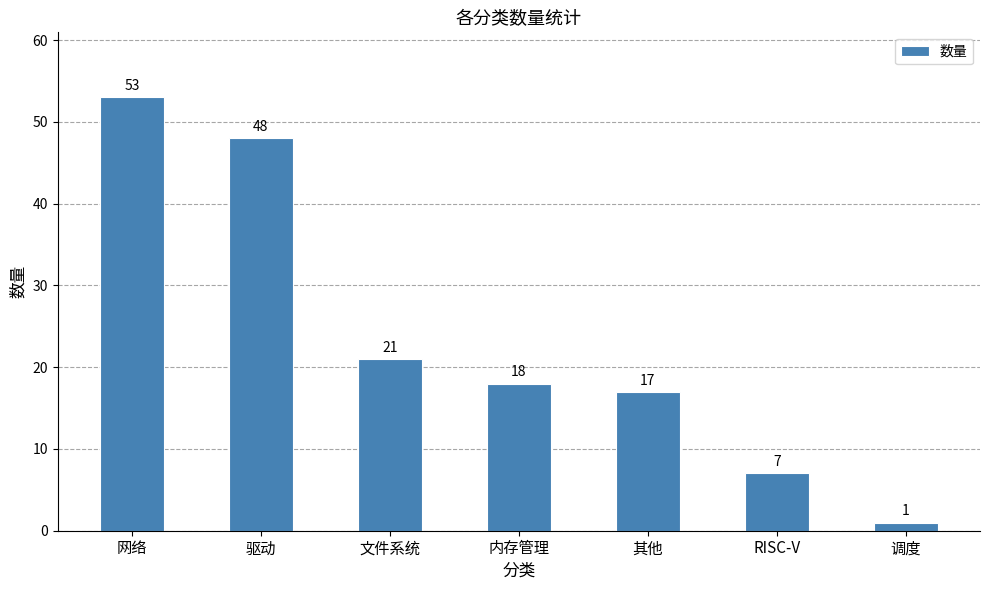

What is the smallest value displayed?

1